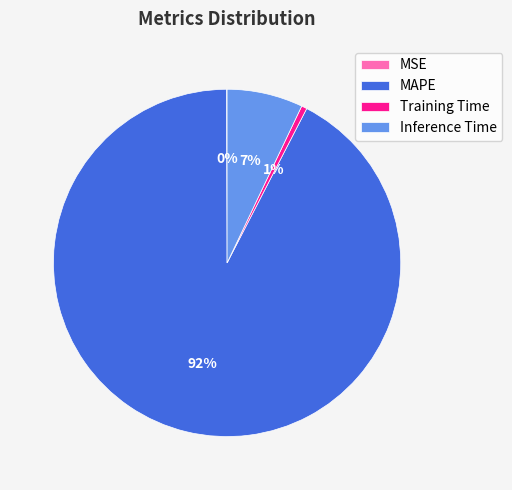

What is the largest slice in the pie chart?

MAPE